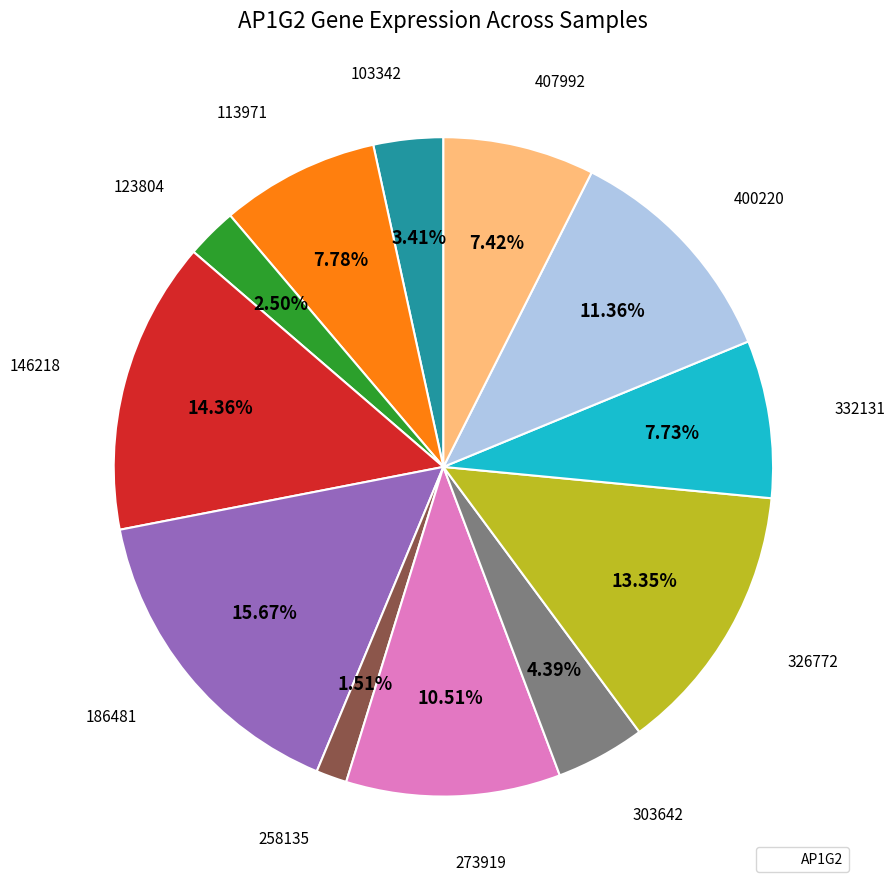

Is there any slice that represents more than half of the pie?

No